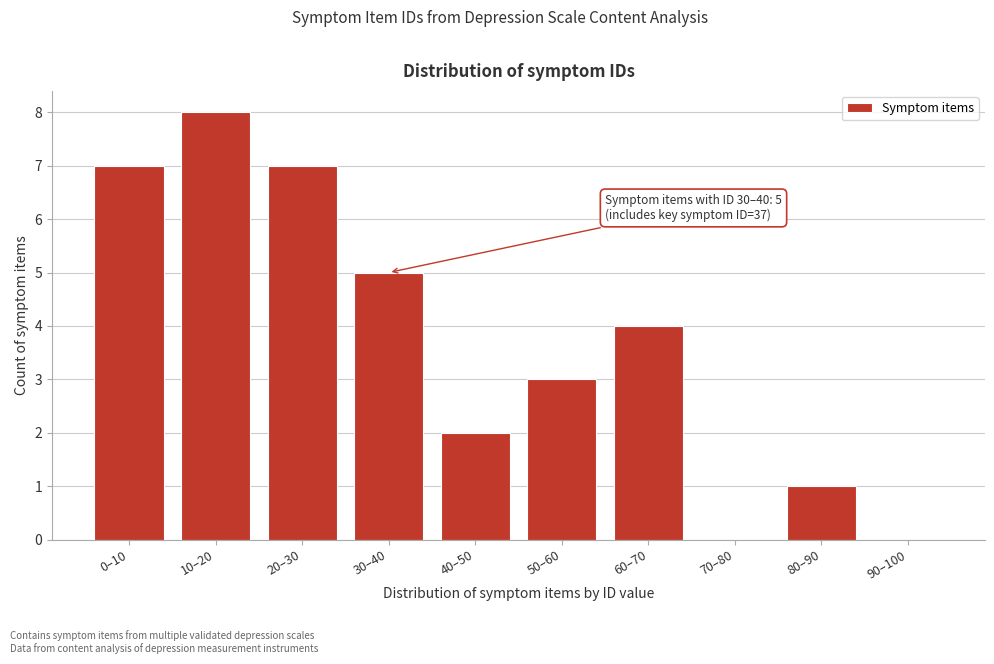

Is it true that the value at 30–40 is 5?

True